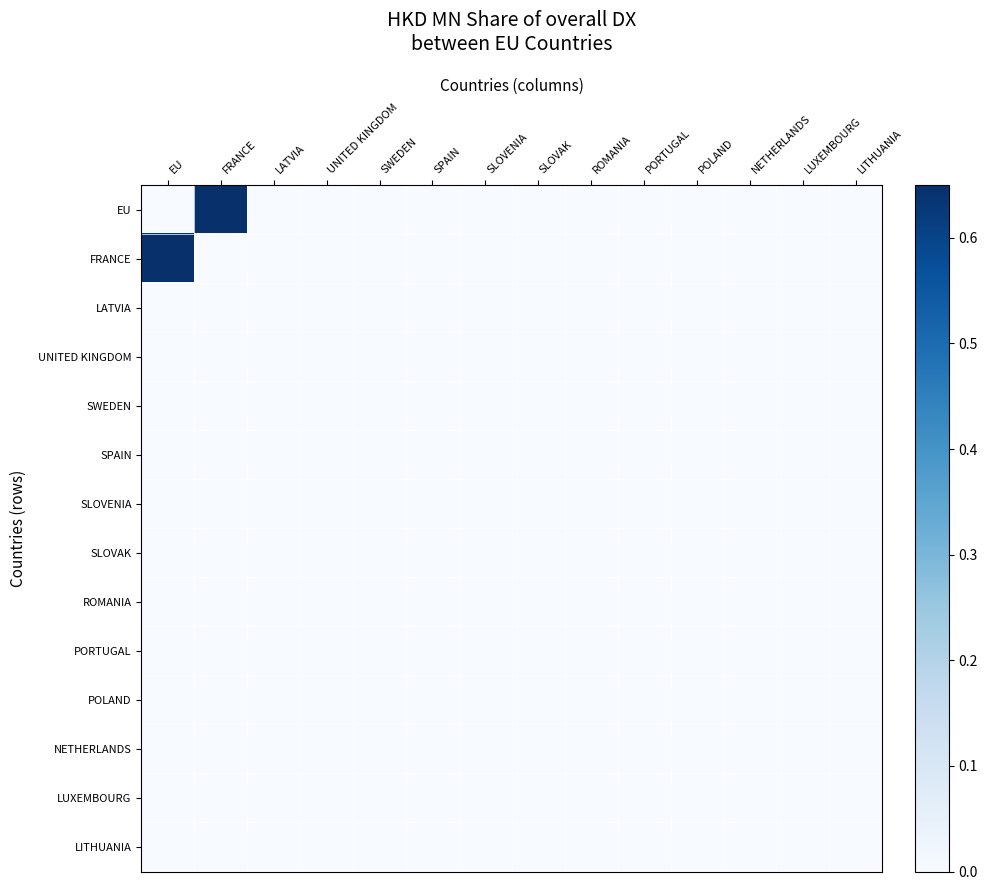

List the series in order of their peak value, lowest first.

LATVIA, UNITED KINGDOM, SWEDEN, SPAIN, SLOVENIA, SLOVAK, ROMANIA, PORTUGAL, POLAND, NETHERLANDS, LUXEMBOURG, LITHUANIA, EU, FRANCE